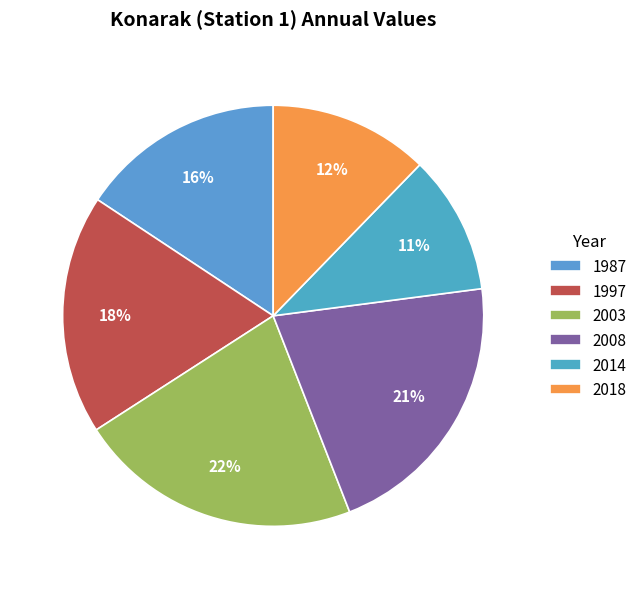

To the nearest percent, what portion does 2003 represent?

22%